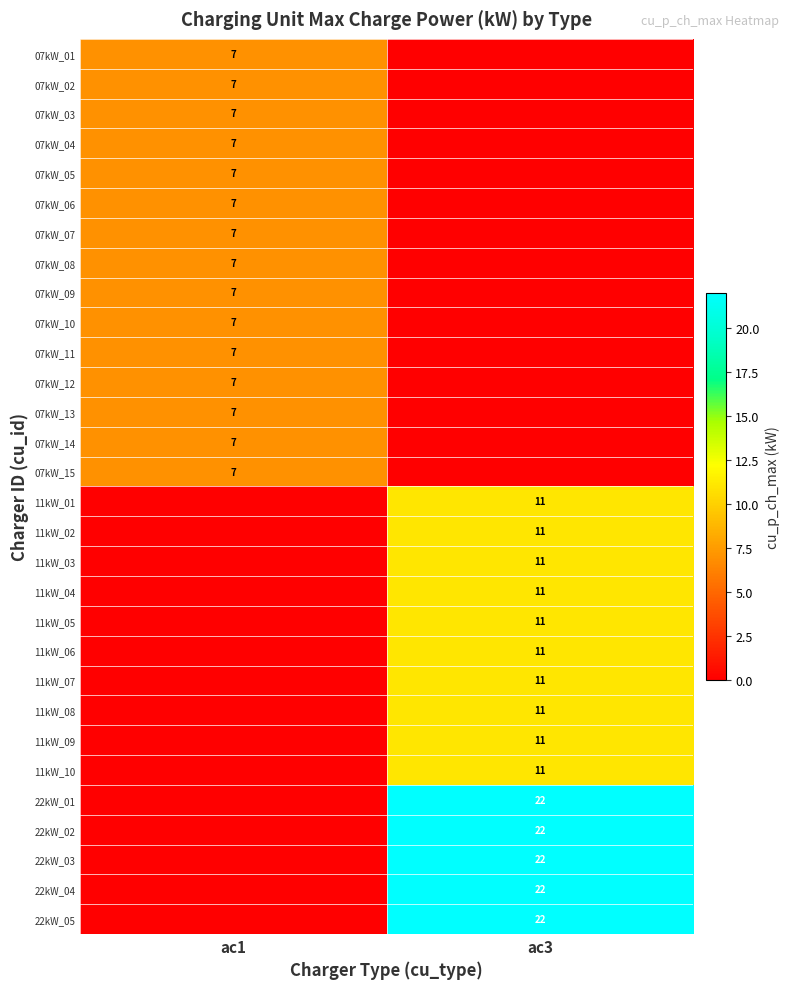

The value of 07kW_01 at ac1 is 12. True or false?

False